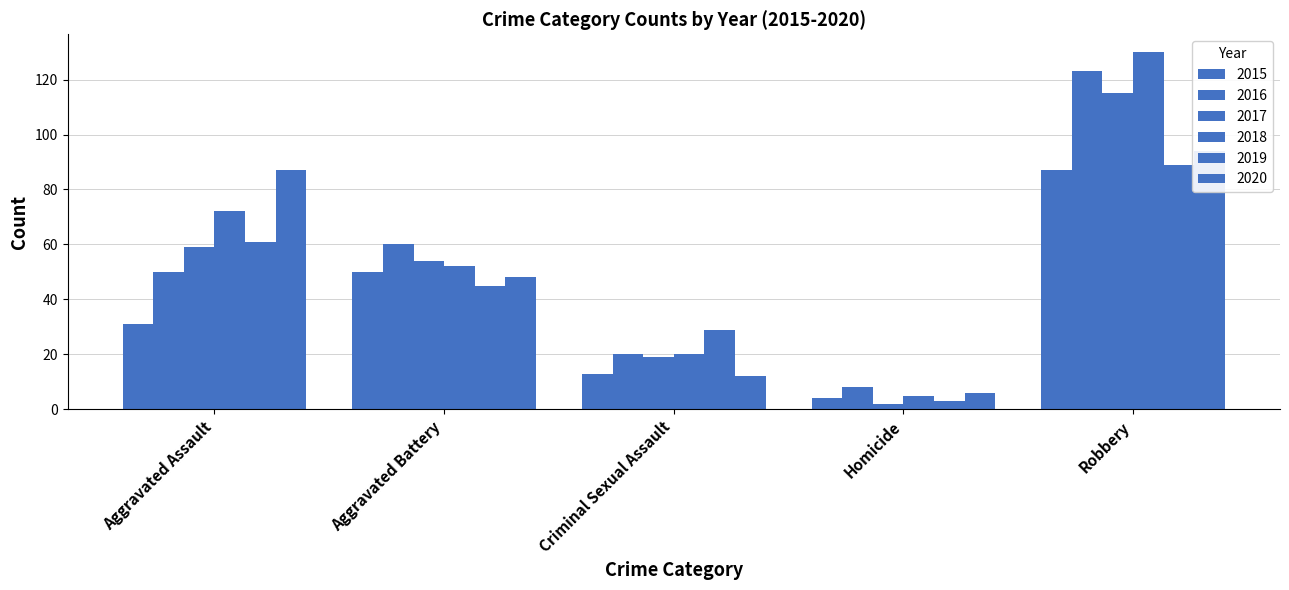

Are the bars grouped side by side (vs. stacked)?

Yes